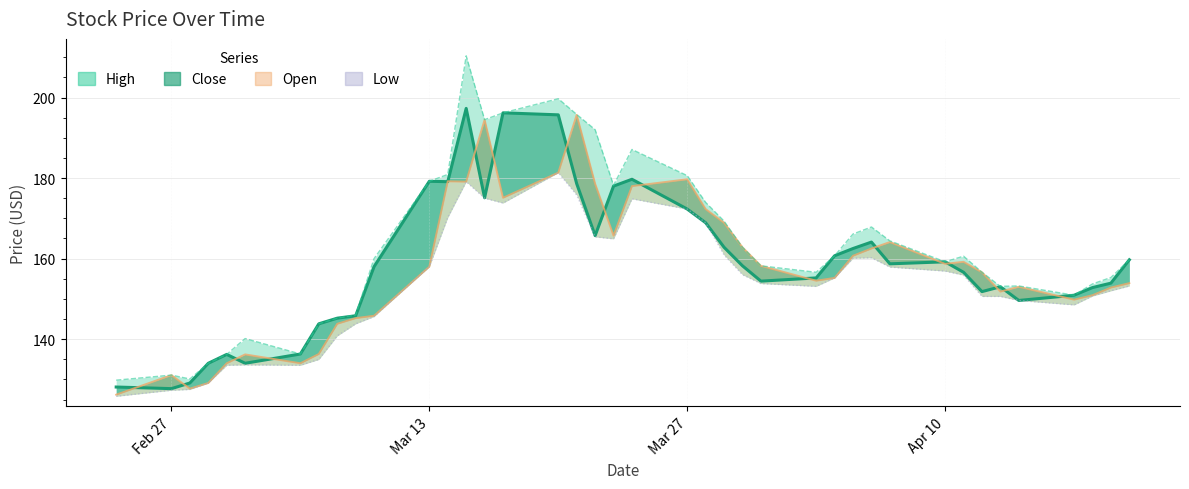

How many lines are shown in the chart?

4